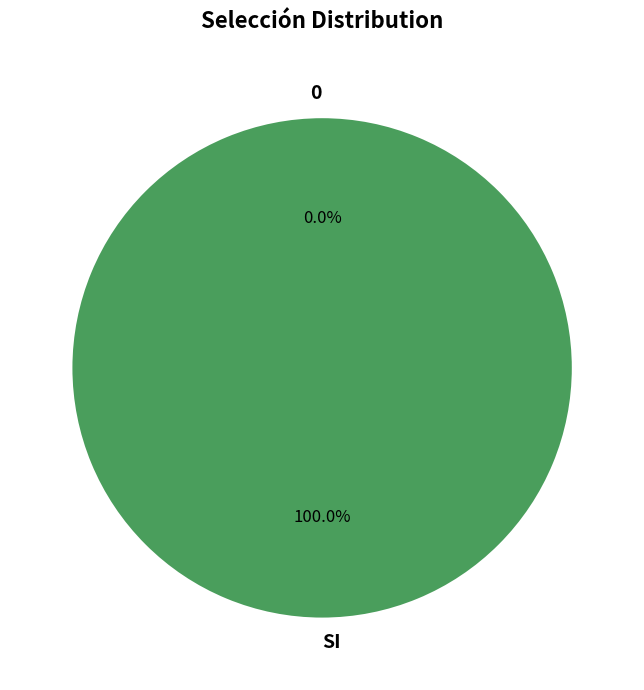

Which category has the biggest portion of the pie?

SI